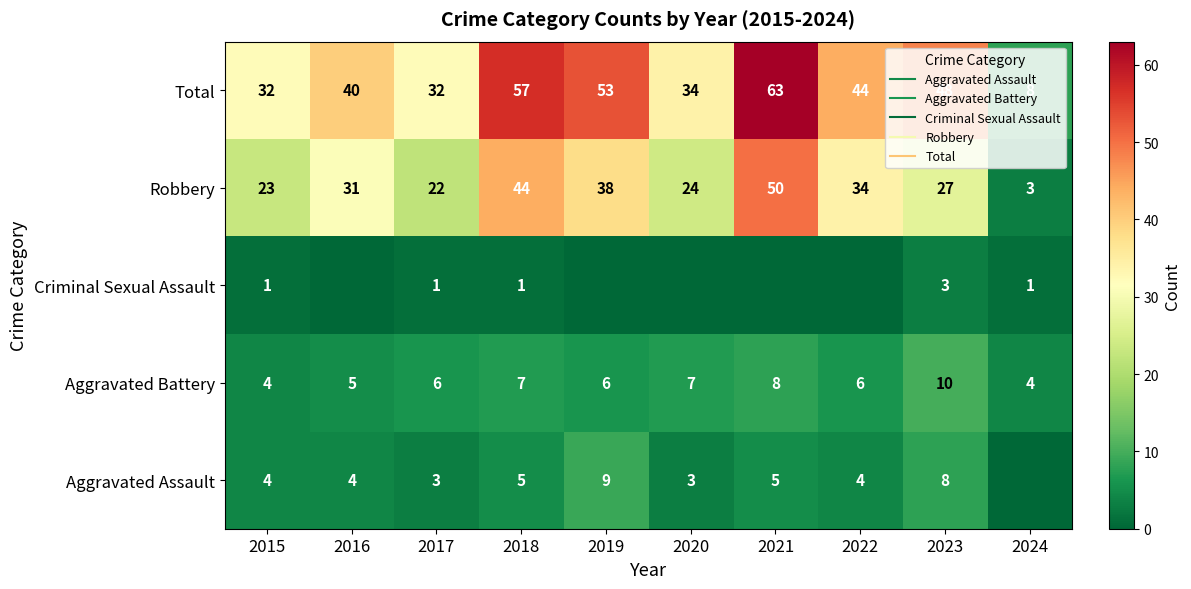

How many values in Aggravated Assault are above zero?

9